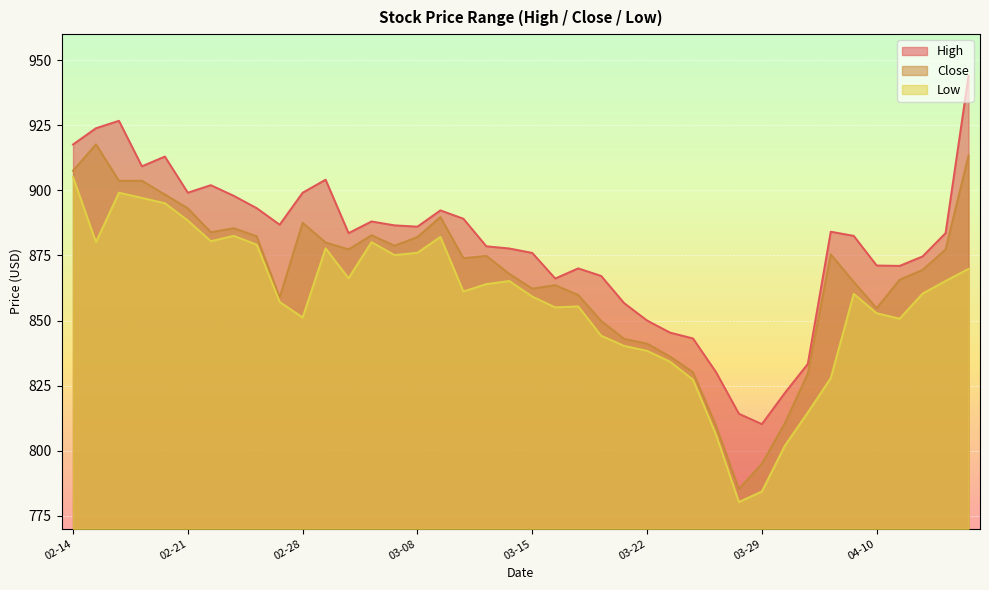

What is the sum of the High values at 2023-03-01 and 2023-03-09?

1796.4